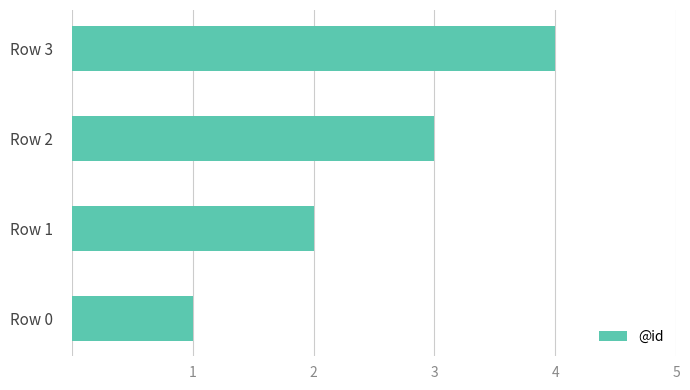

The value at Row 1 is 2. True or false?

True